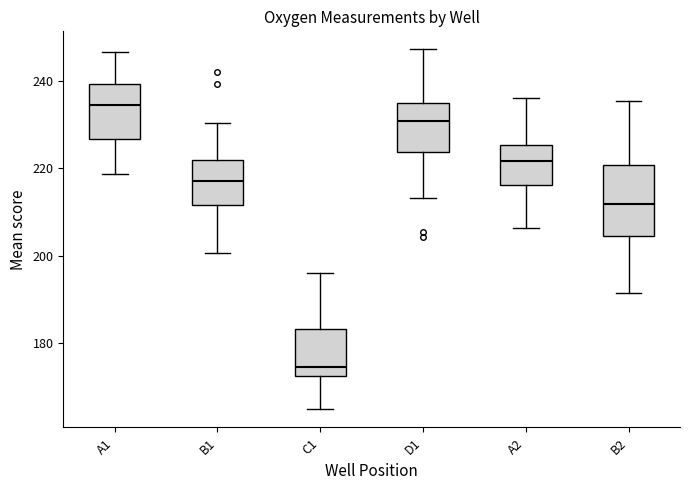

Which box's median line is the highest?

A1